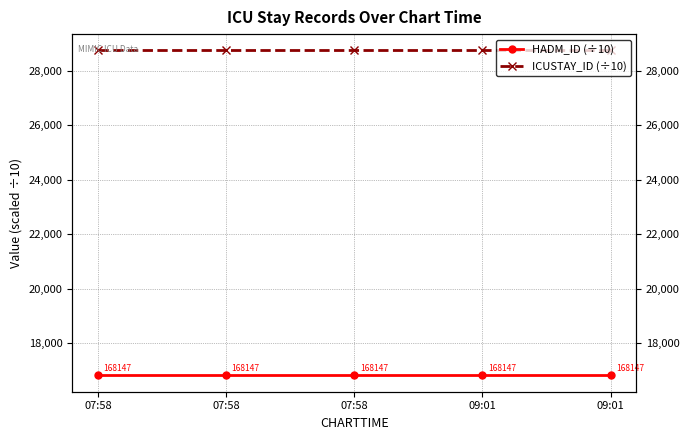

True or false: HADM_ID (÷10) has a value of 16814.7 at 07:58.

True